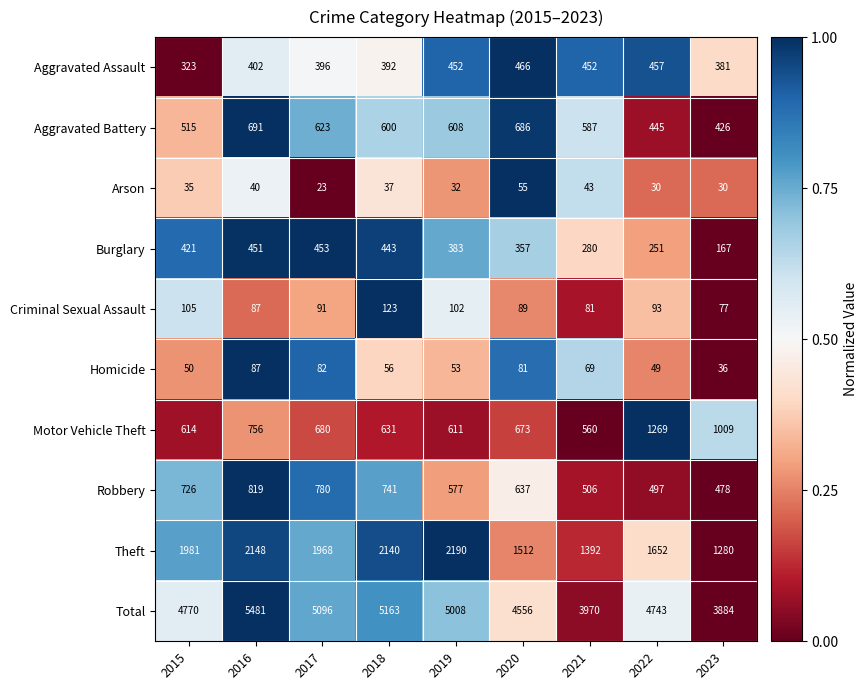

How many values in the Arson series are below 35?

4